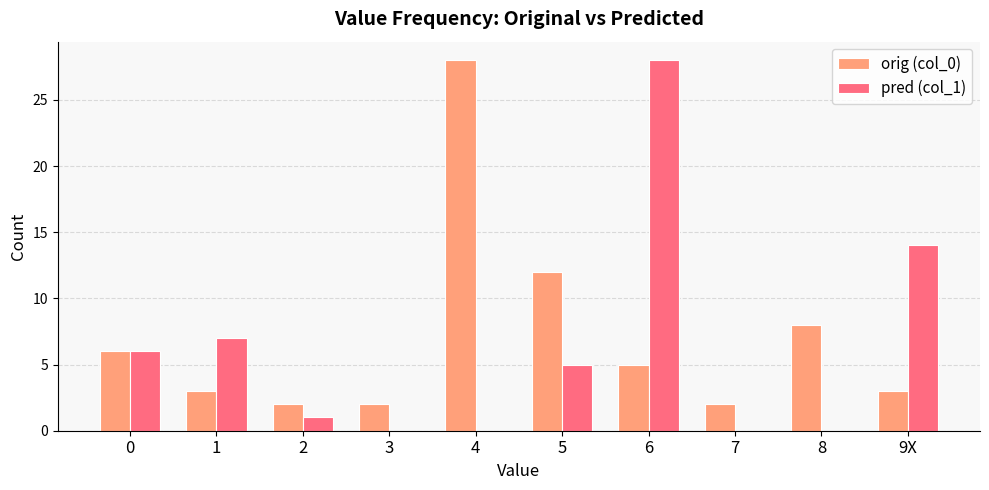

Between 4 and 8, which series saw the biggest shift?

orig (col_0)